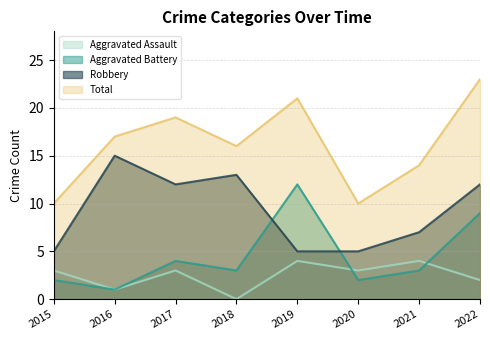

What are all the series names shown in the legend?

Aggravated Assault, Aggravated Battery, Robbery, Total